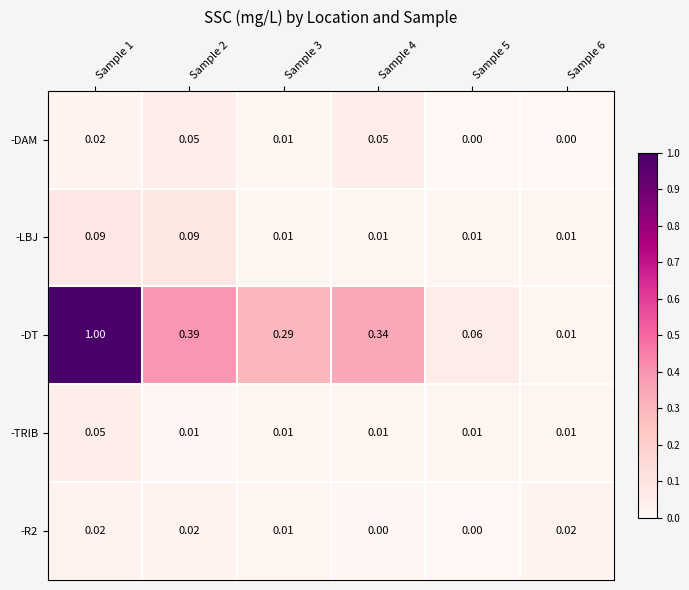

Which series has the largest total across all categories?

-DT